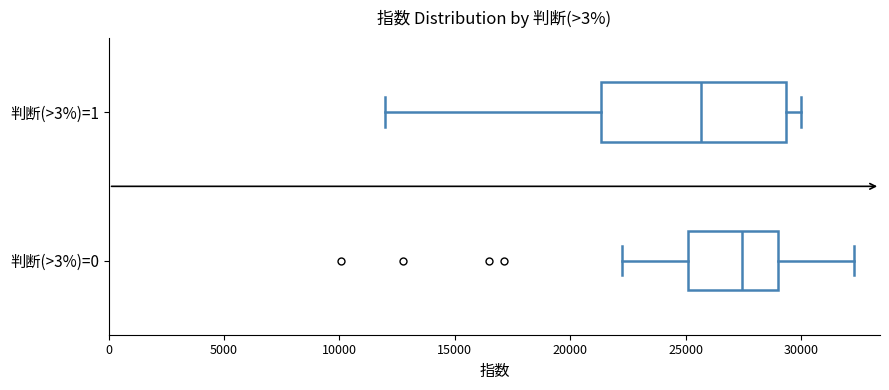

Reading bottom to top, read every box against the x-axis: the position of its median line, the range the box covers, and the ends of its whiskers. The values are not printed on the chart, so give them approximately, as read against the axis.

判断(>3%)=0: median 27500, box 25000 to 29000, whiskers 22000 to 32500
判断(>3%)=1: median 25500, box 21500 to 29500, whiskers 12000 to 30000